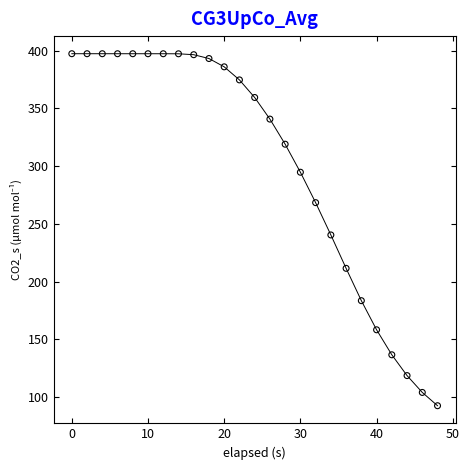

What is the range of X values (max minus min)?

48.0